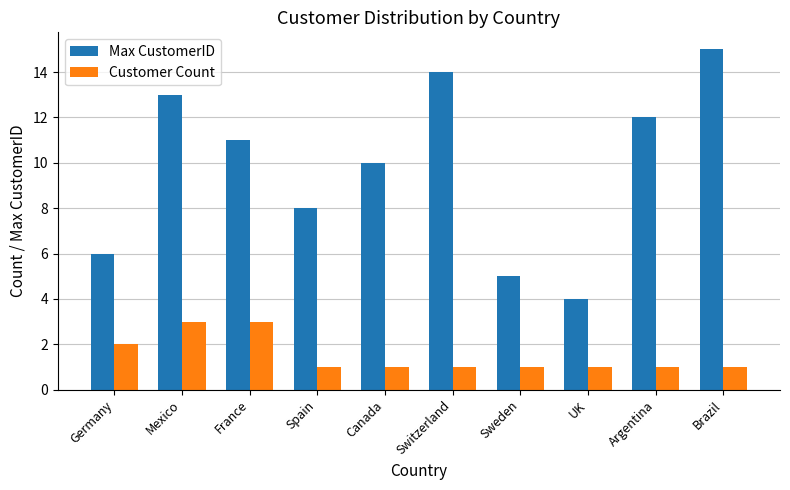

Reading right to left, list all the values displayed in this chart.

Max CustomerID: 15	12	4	5	14	10	8	11	13	6
Customer Count: 1	1	1	1	1	1	1	3	3	2